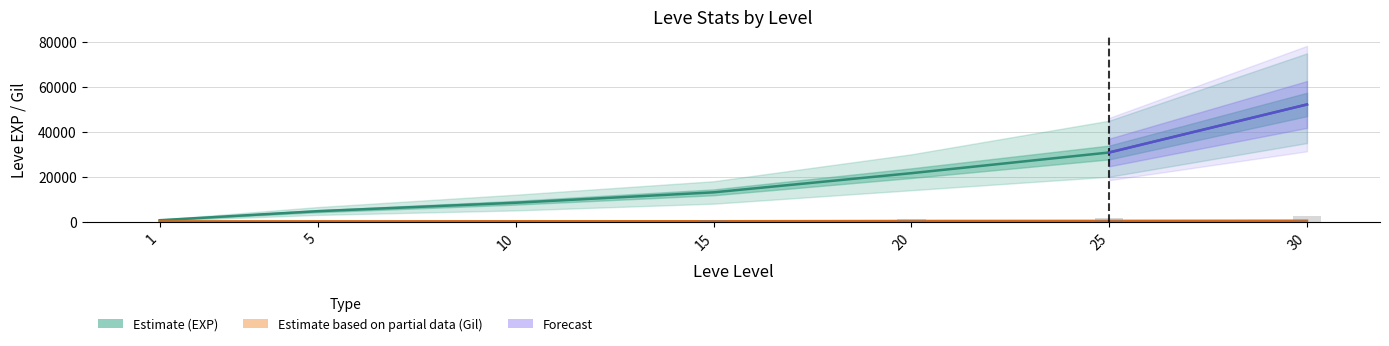

Are the bars grouped side by side (vs. stacked)?

Yes